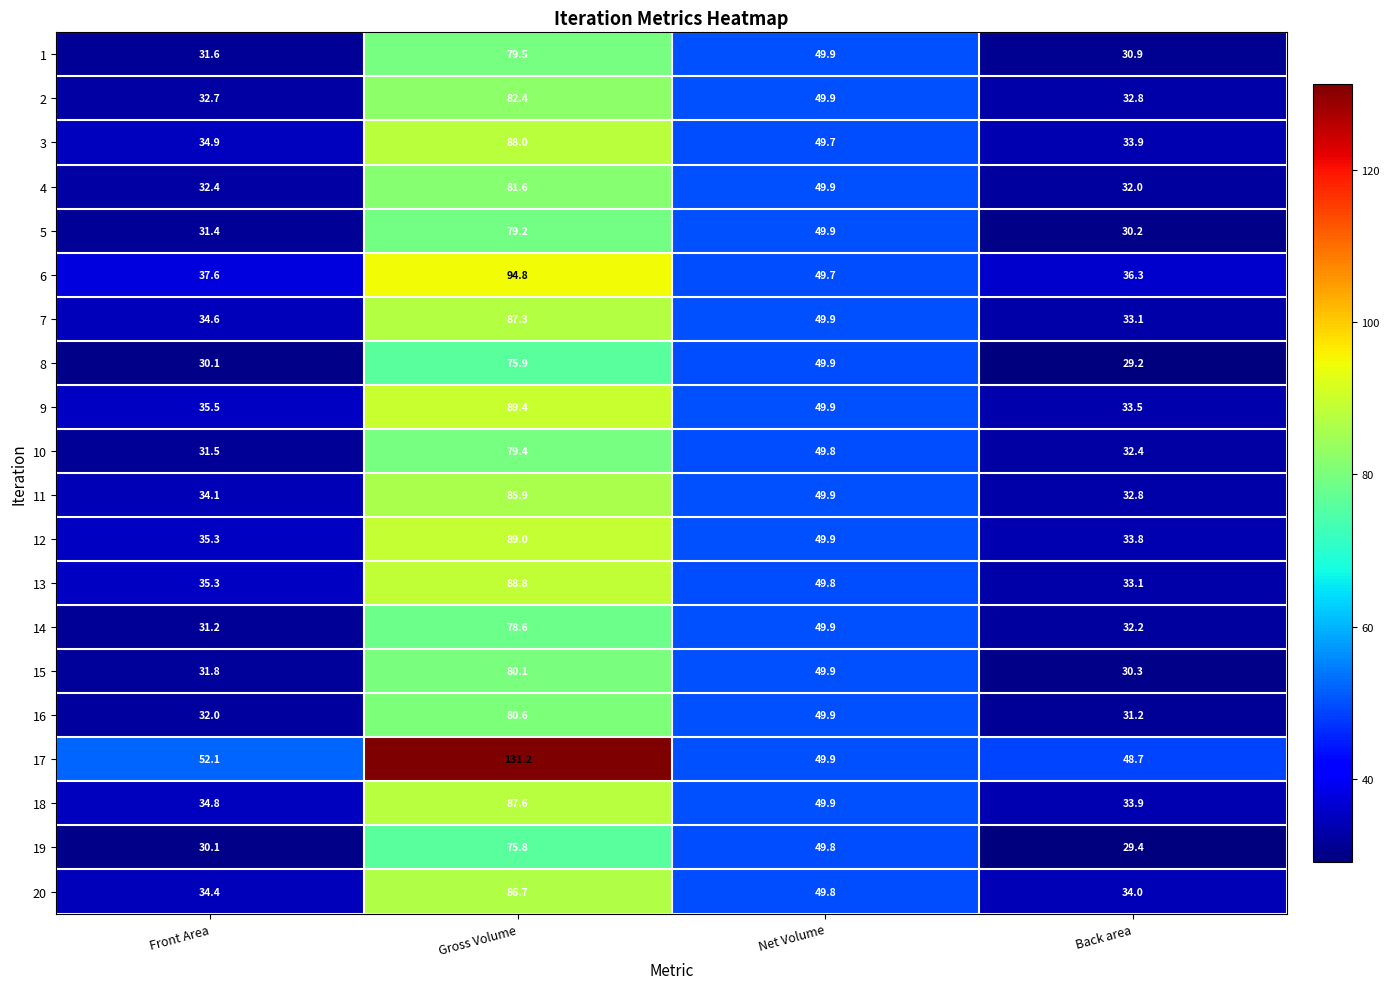

Count the number of categories in the chart.

4